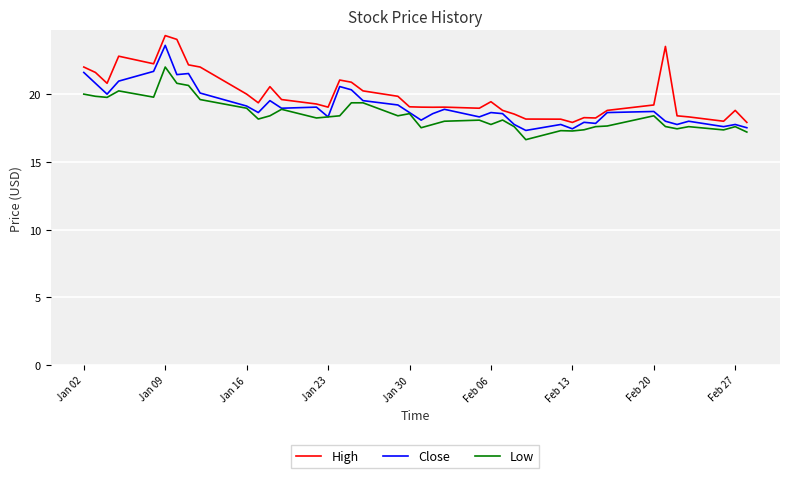

Does the chart have visible grid lines?

Yes